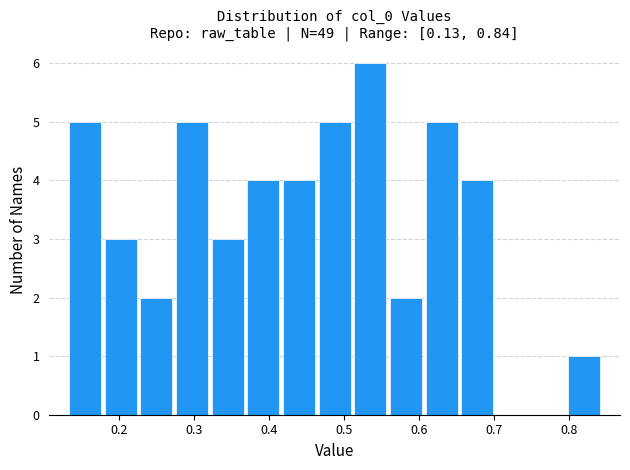

Reading left to right, transcribe this chart: for each bar, give the range it covers on the x-axis and its height. Neither the bar edges nor the heights are printed on the chart, so give them approximately, as read against the axes.

0.13 to 0.18: 5
0.18 to 0.23: 3
0.23 to 0.27: 2
0.27 to 0.32: 5
0.32 to 0.37: 3
0.37 to 0.42: 4
0.42 to 0.46: 4
0.46 to 0.51: 5
0.51 to 0.56: 6
0.56 to 0.61: 2
0.61 to 0.65: 5
0.65 to 0.70: 4
0.70 to 0.75: 0
0.75 to 0.80: 0
0.80 to 0.84: 1